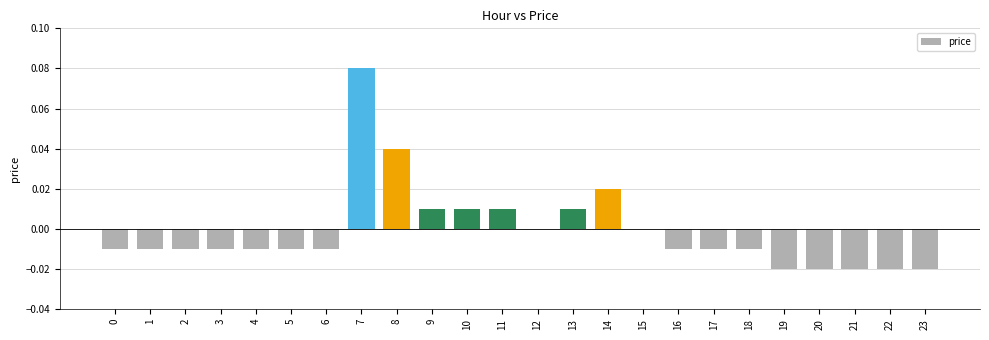

Is it true that the value at 12 is 0.0?

True